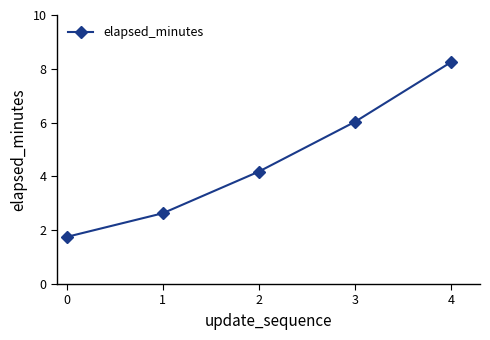

What is the sum of the values at 2 and 4?

12.4